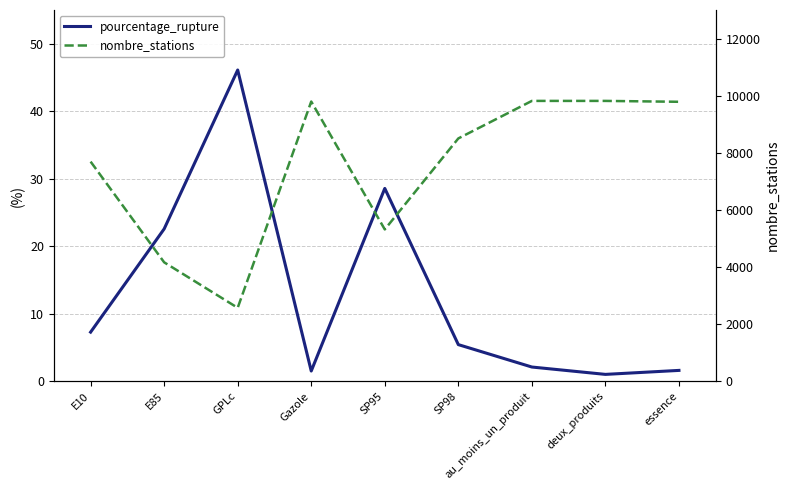

What is the sum of the nombre_stations values at E85 and SP95?

9482.0